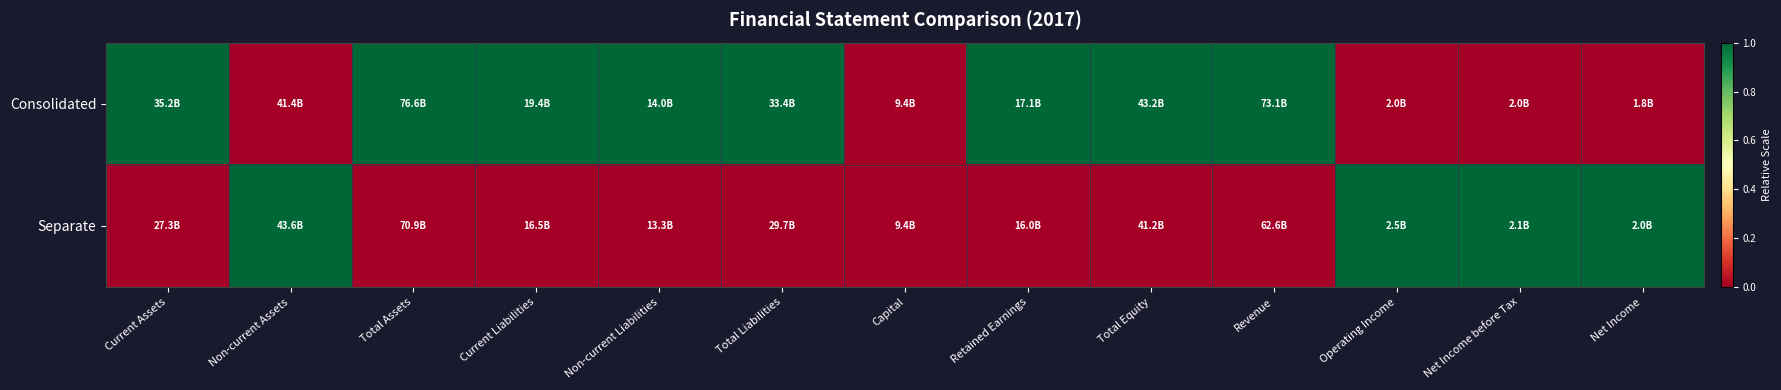

Rank the series at Net Income before Tax from lowest to highest value.

Consolidated, Separate